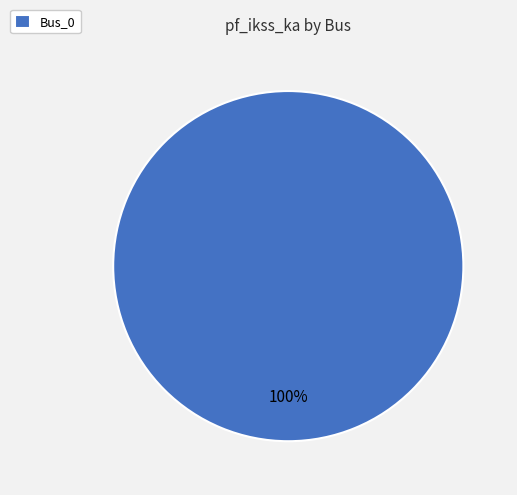

To the nearest percent, what percentage of the pie is Bus_0?

100%